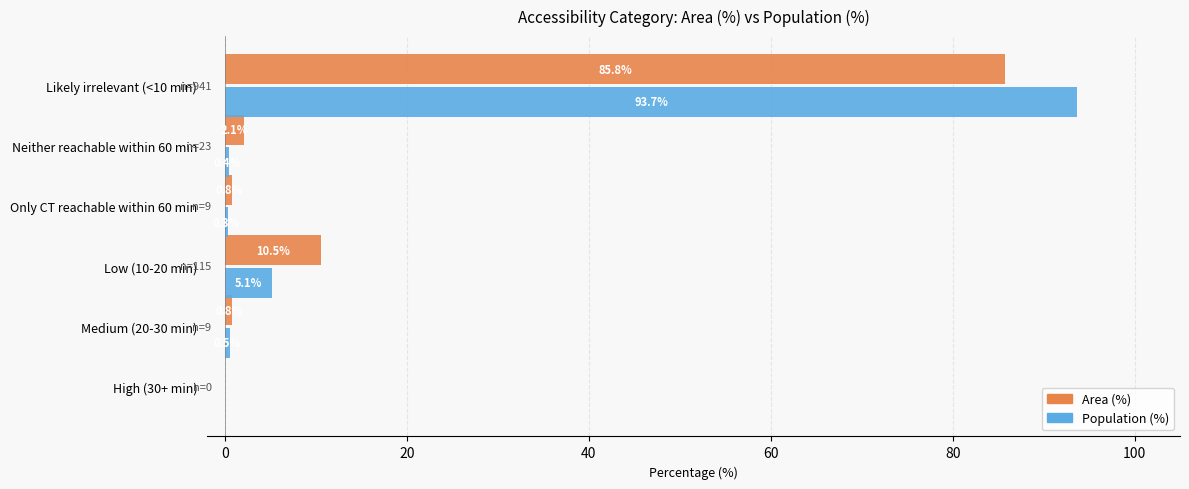

The value of Population (%) at Low (10-20 min) is 9.0. True or false?

False